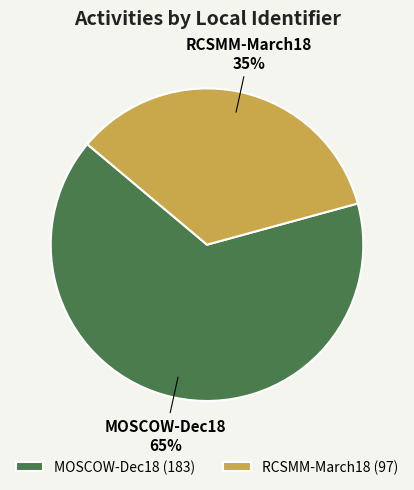

True or false: RCSMM-March18 accounts for 28% of the total.

False